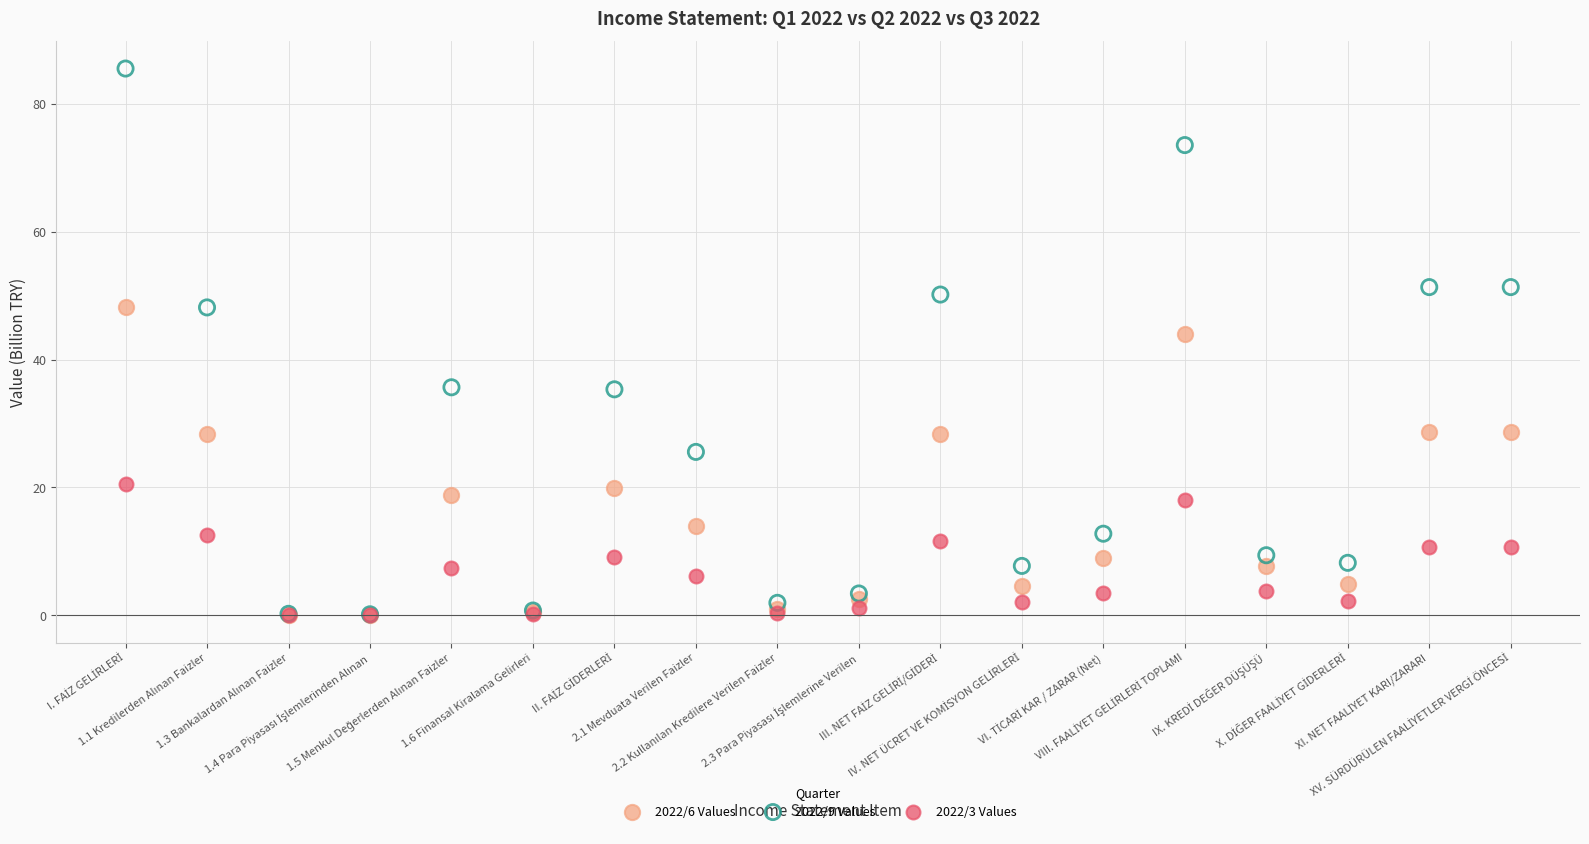

Across all series, what Y value is closest to 42?

44.1